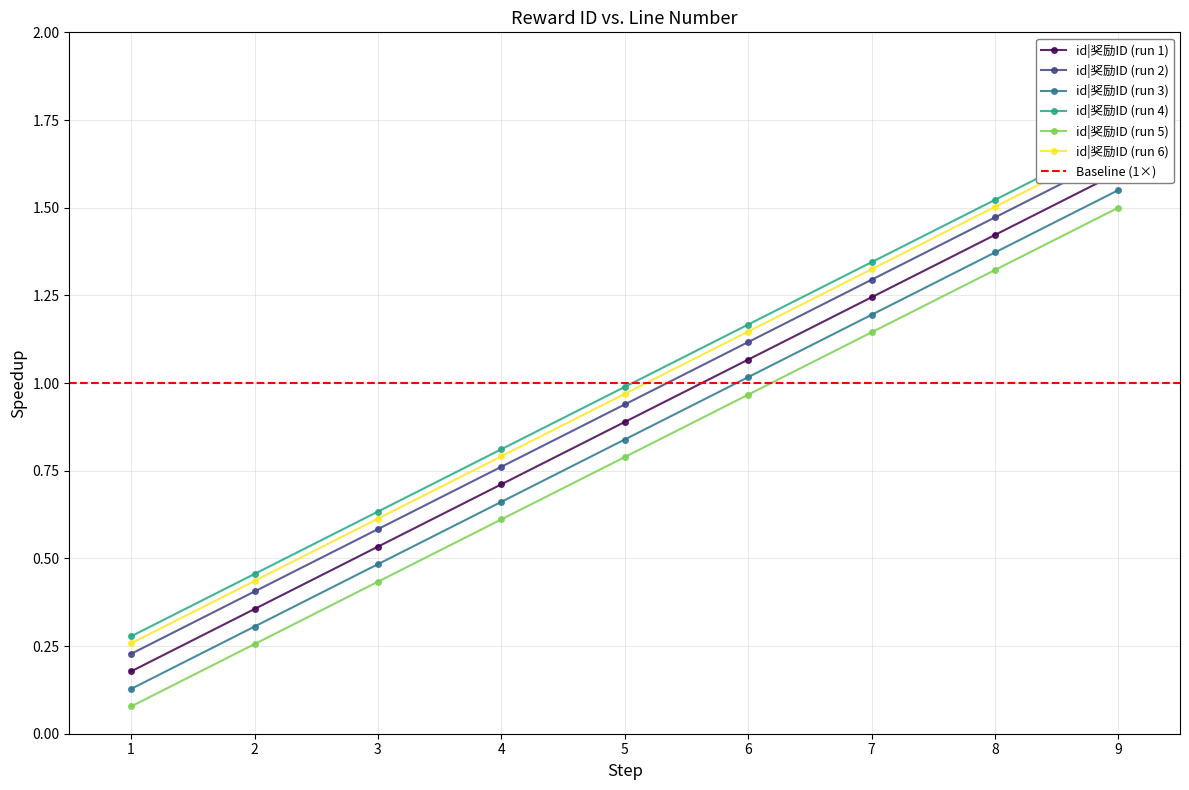

True or false: id|奖励ID (run 3) and id|奖励ID (run 5) intersect in this chart.

False